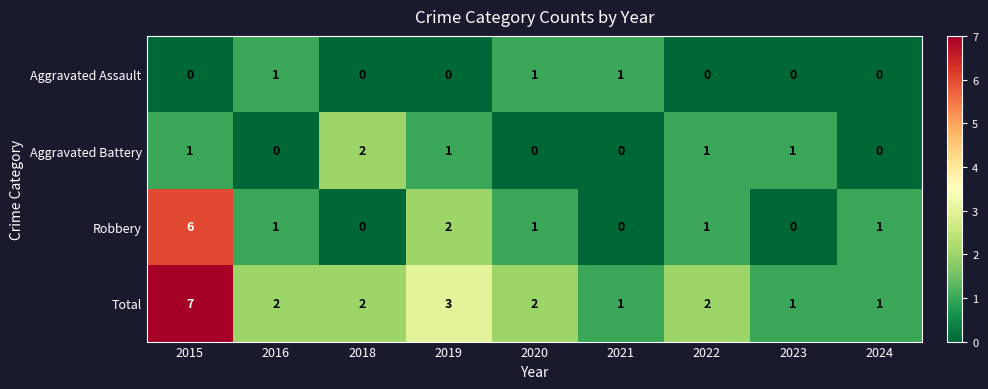

What is the highest value of the Total series?

7